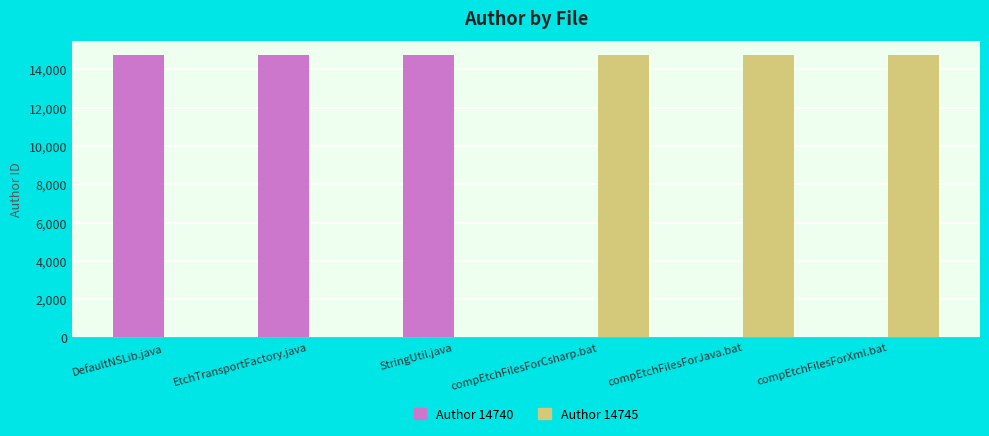

What are all the series names shown in the legend?

Author 14740, Author 14745